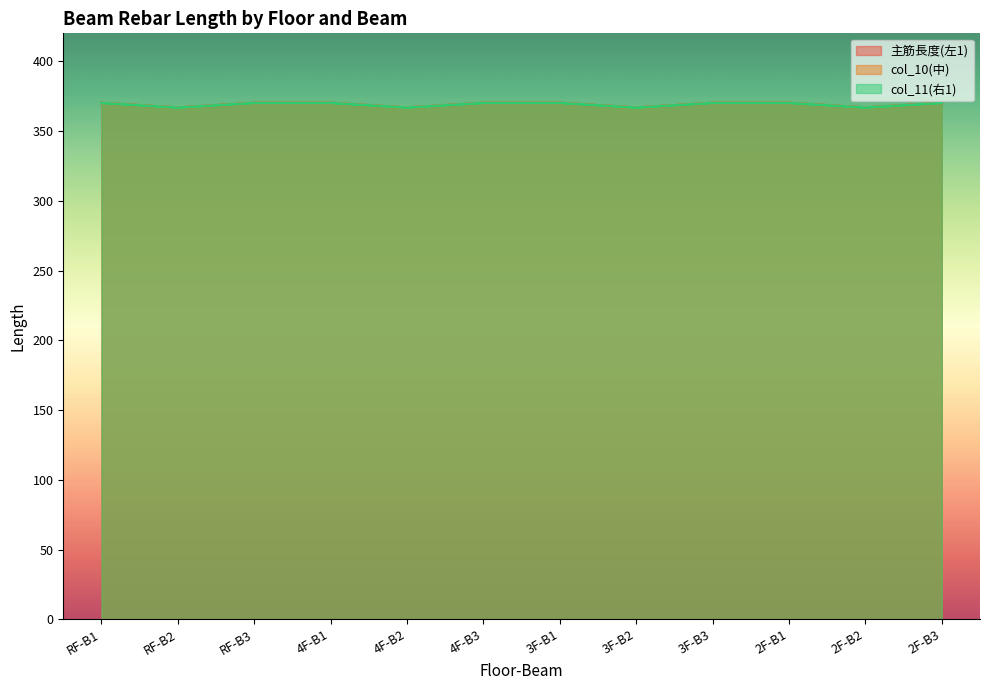

What is the maximum value shown in the chart?

370.0